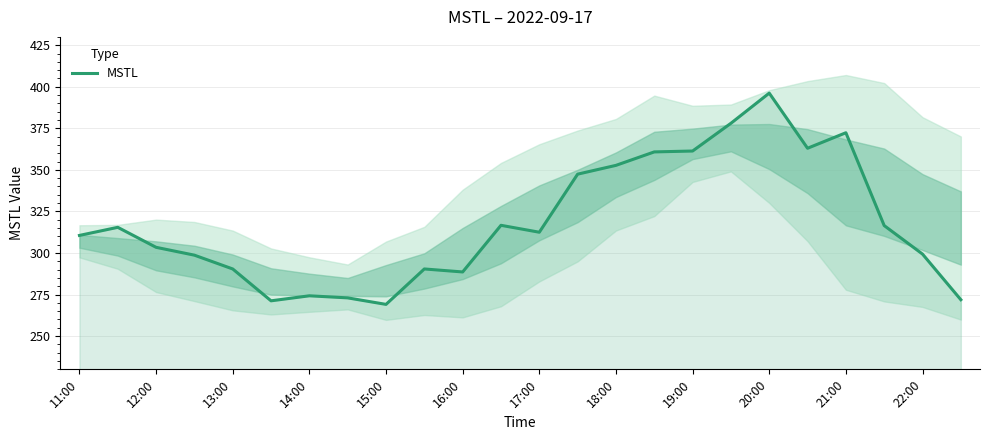

The MSTL series shows 269.1 at 15:00. True or false?

True